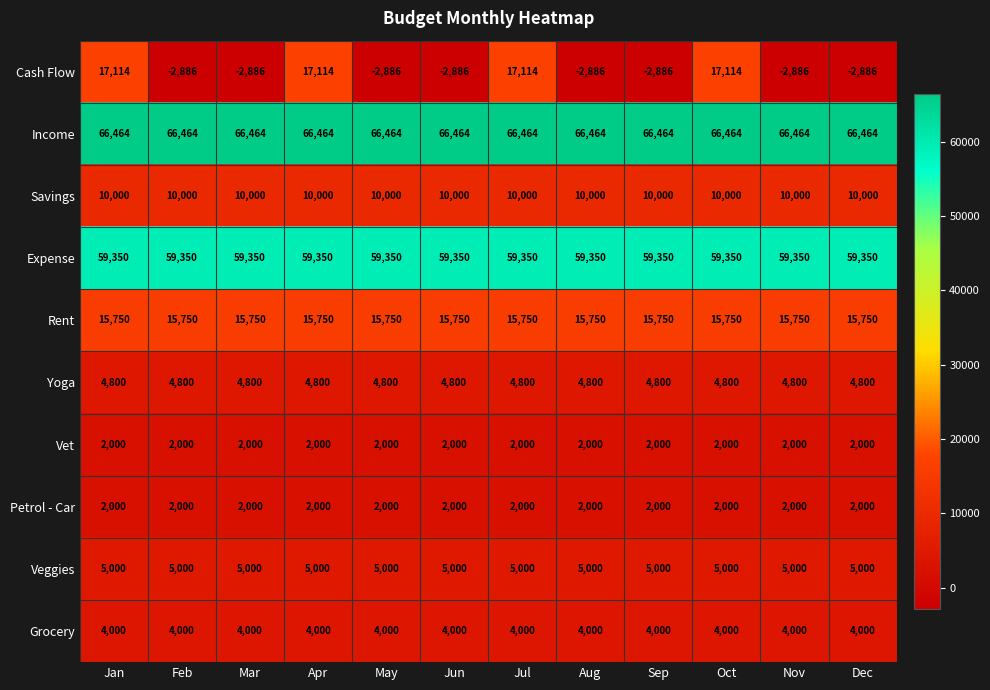

What is the sum of all Cash Flow values?

45368